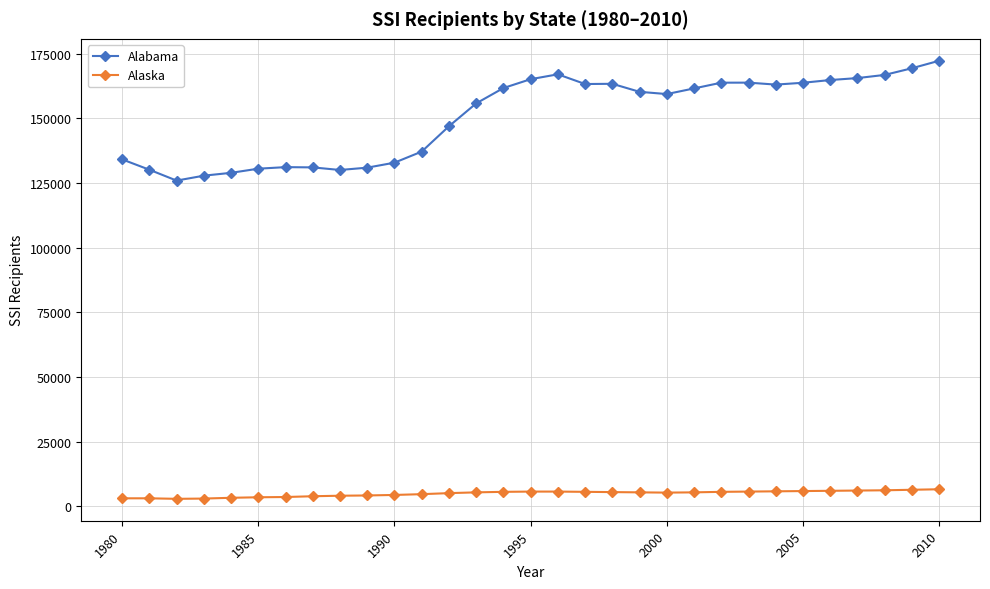

What is the minimum value for Alabama?

125900